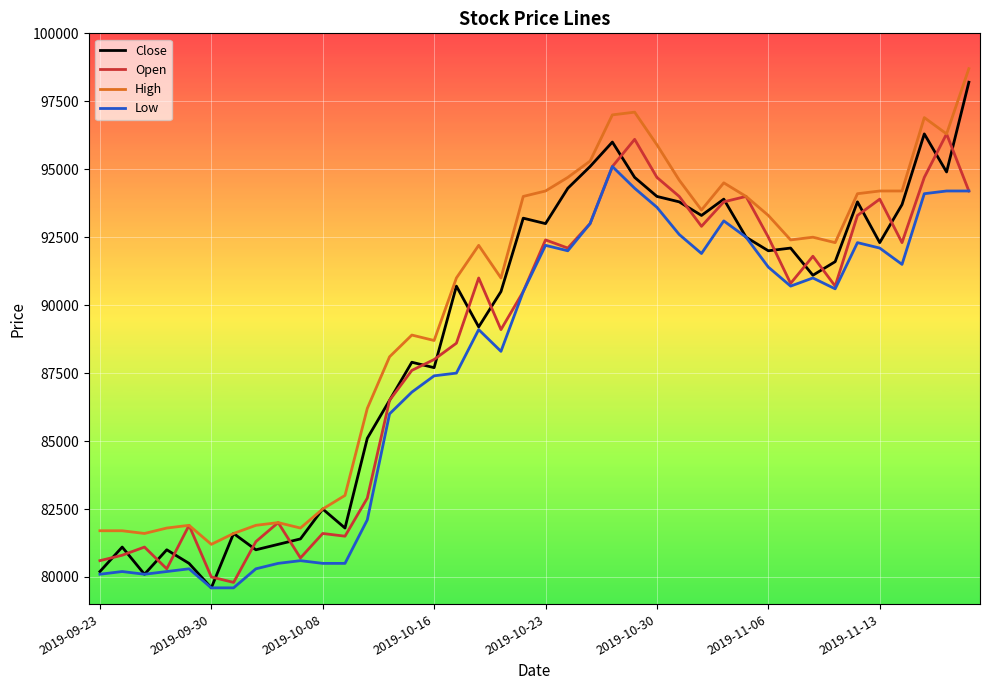

What is the difference between the maximum and minimum values in the Open series?

16500